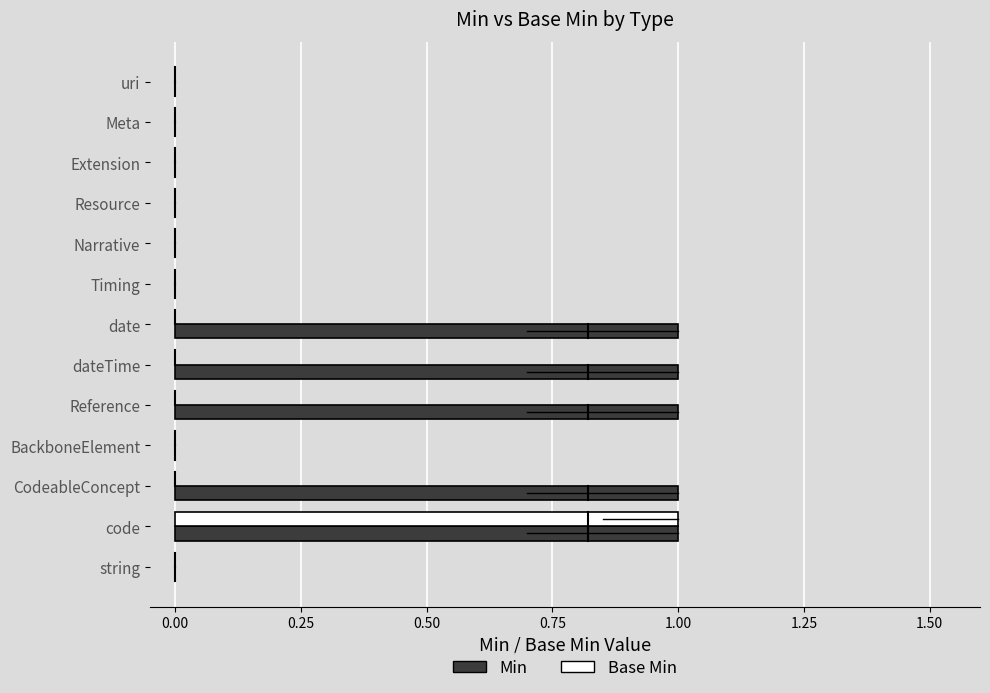

What are all the series names shown in the legend?

Min, Base Min